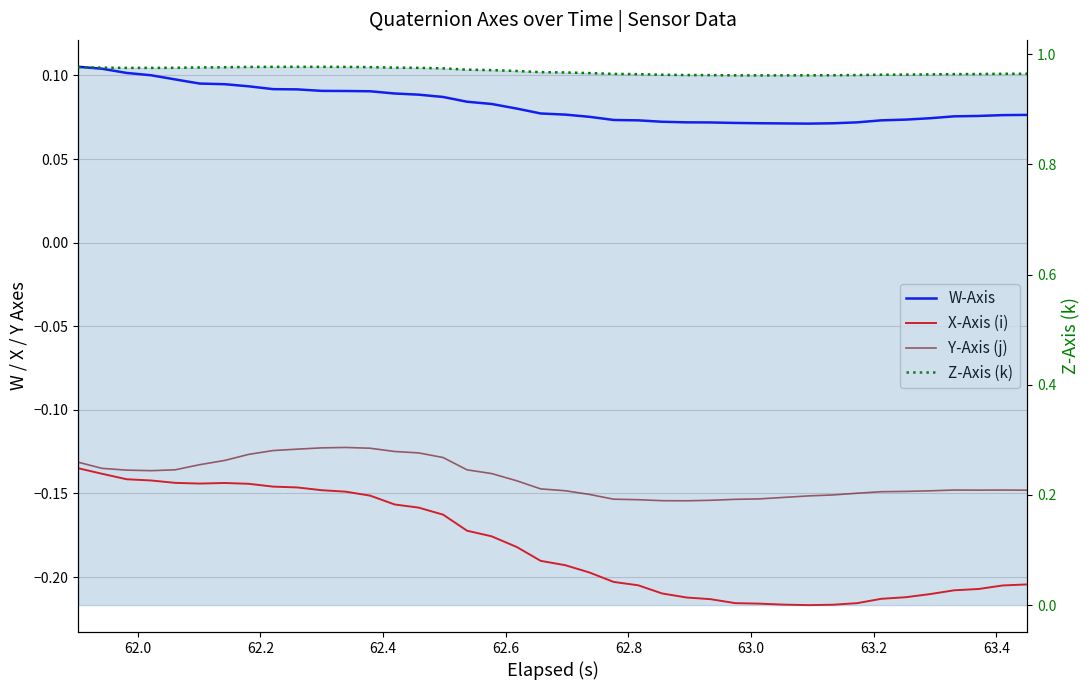

True or false: Y-Axis (j) has more than 1 interior local peaks.

True